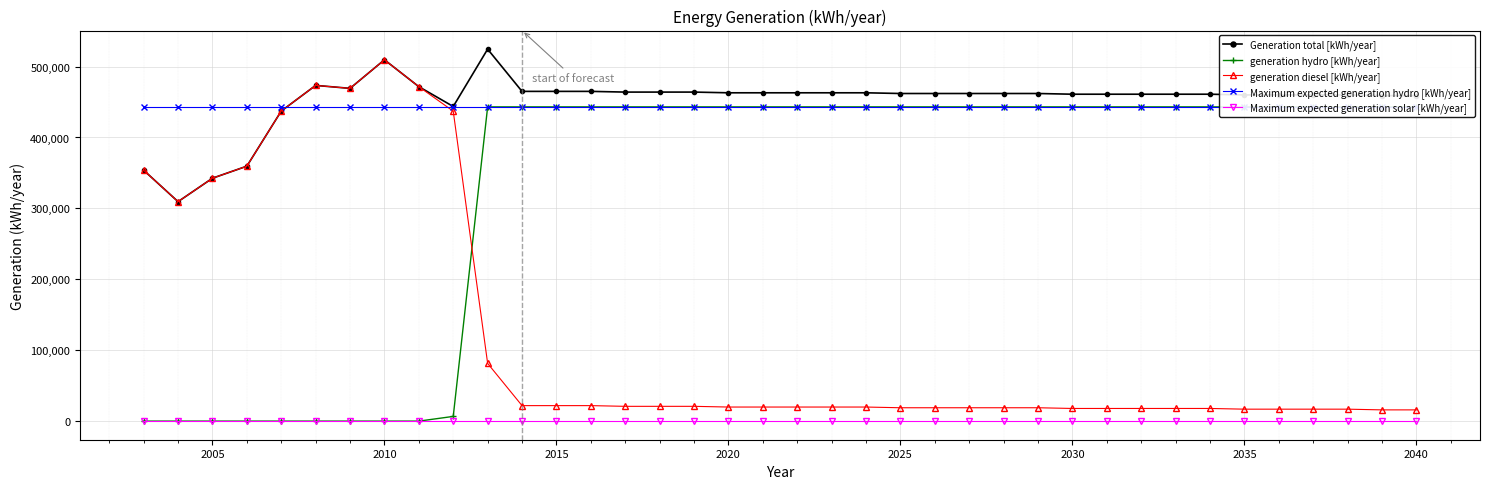

True or false: generation diesel [kWh/year] has more than 0 points higher than both neighbors.

True